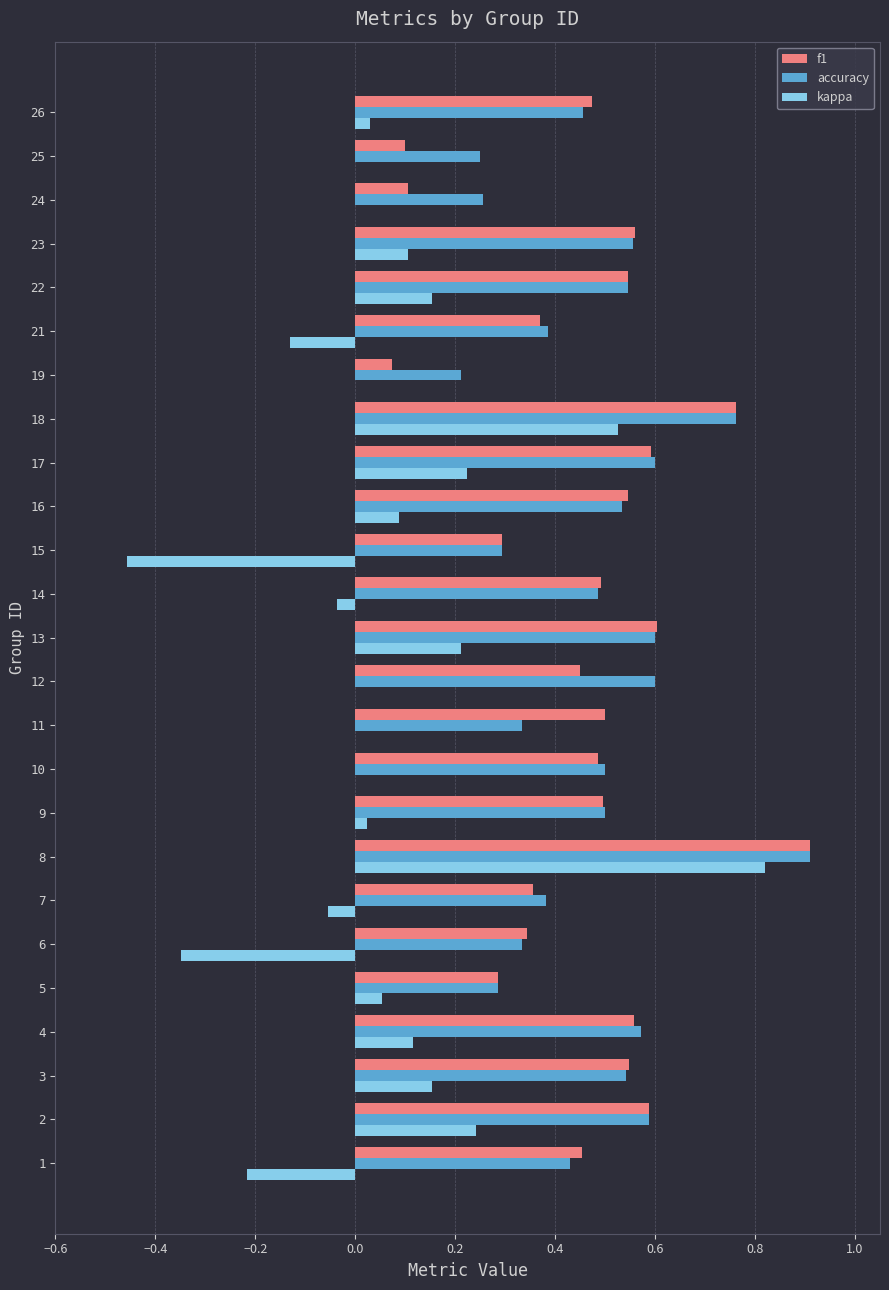

What is the sum of all f1 values?

11.5